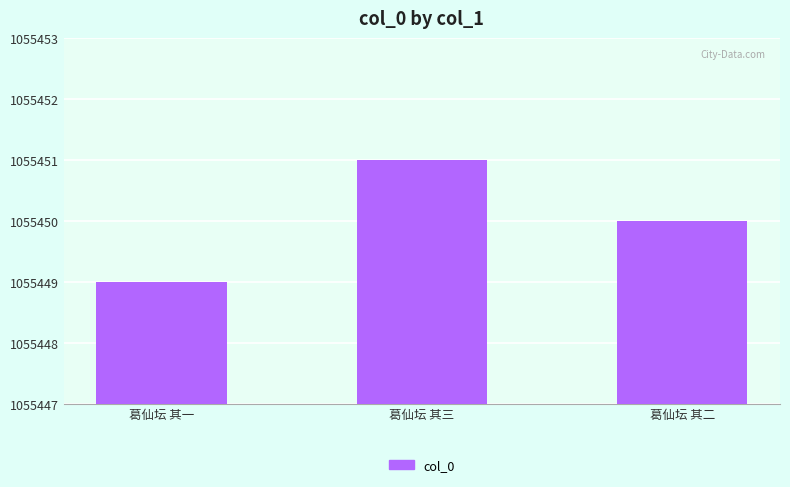

Which category has the highest value across all series?

葛仙坛 其三